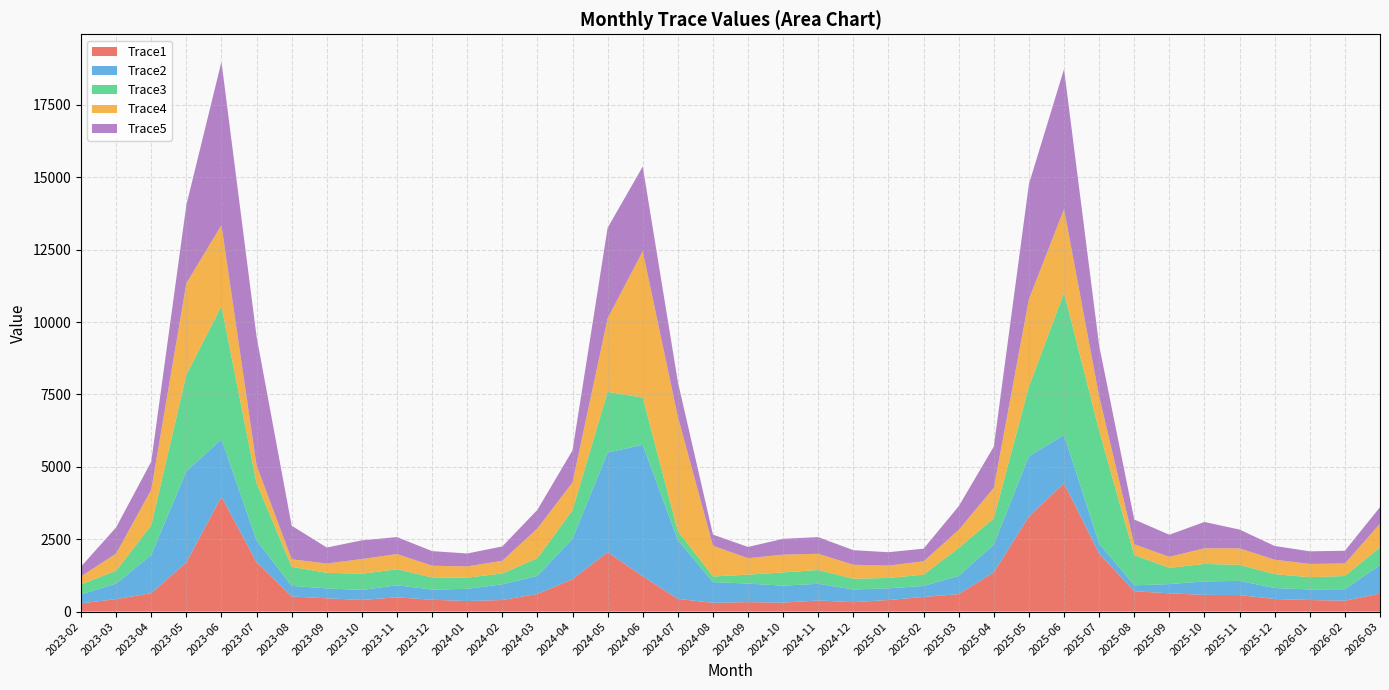

Reading left to right, what are all the values shown in this chart?

Trace1: 2023-02=282.6	2023-03=431.7	2023-04=635.9	2023-05=1702.9	2023-06=3967.2	2023-07=1704.3	2023-08=522.3	2023-09=458.6	2023-10=401.5	2023-11=492.0	2023-12=409.2	2024-01=364.1	2024-02=399.3	2024-03=607.9	2024-04=1119.9	2024-05=2052.1	2024-06=1221.3	2024-07=437.2	2024-08=302.7	2024-09=327.2	2024-10=309.4	2024-11=383.3	2024-12=324.6	2025-01=399.7	2025-02=504.1	2025-03=604.0	2025-04=1355.8	2025-05=3287.3	2025-06=4431.6	2025-07=2003.2	2025-08=702.9	2025-09=632.3	2025-10=578.0	2025-11=569.7	2025-12=434.0	2026-01=399.4	2026-02=376.6	2026-03=621.9
Trace2: 2023-02=307.4	2023-03=534.2	2023-04=1319.8	2023-05=3143.3	2023-06=1981.1	2023-07=755.9	2023-08=365.7	2023-09=341.5	2023-10=345.8	2023-11=416.9	2023-12=350.0	2024-01=421.7	2024-02=542.1	2024-03=626.3	2024-04=1395.6	2024-05=3440.0	2024-06=4539.6	2024-07=2030.1	2024-08=715.1	2024-09=640.5	2024-10=586.5	2024-11=576.5	2024-12=438.9	2025-01=404.4	2025-02=381.4	2025-03=627.3	2025-04=962.3	2025-05=2078.6	2025-06=1668.0	2025-07=346.9	2025-08=204.1	2025-09=316.5	2025-10=463.1	2025-11=491.3	2025-12=380.1	2026-01=365.6	2026-02=396.0	2026-03=982.2
Trace3: 2023-02=347.7	2023-03=444.8	2023-04=1025.4	2023-05=3333.8	2023-06=4605.8	2023-07=1979.6	2023-08=658.4	2023-09=538.1	2023-10=560.7	2023-11=553.9	2023-12=420.6	2024-01=385.7	2024-02=375.4	2024-03=610.9	2024-04=989.5	2024-05=2099.0	2024-06=1631.0	2024-07=314.9	2024-08=194.9	2024-09=307.7	2024-10=457.2	2024-11=477.3	2024-12=370.1	2025-01=357.1	2025-02=389.8	2025-03=968.2	2025-04=903.1	2025-05=2404.0	2025-06=4917.2	2025-07=3899.4	2025-08=1045.0	2025-09=560.7	2025-10=604.4	2025-11=552.5	2025-12=478.4	2026-01=422.0	2026-02=456.4	2026-03=617.9
Trace4: 2023-02=277.3	2023-03=594.2	2023-04=1228.8	2023-05=3161.0	2023-06=2795.5	2023-07=614.0	2023-08=259.6	2023-09=321.4	2023-10=506.9	2023-11=524.9	2023-12=403.7	2024-01=389.0	2024-02=438.5	2024-03=1027.3	2024-04=958.9	2024-05=2538.8	2024-06=5056.9	2024-07=3949.5	2024-08=1060.0	2024-09=569.8	2024-10=612.4	2024-11=559.2	2024-12=483.2	2025-01=426.9	2025-02=461.2	2025-03=622.9	2025-04=1055.9	2025-05=3026.5	2025-06=2885.7	2025-07=1186.5	2025-08=374.2	2025-09=380.5	2025-10=541.3	2025-11=569.0	2025-12=499.4	2026-01=458.3	2026-02=432.8	2026-03=813.8
Trace5: 2023-02=337.8	2023-03=905.2	2023-04=969.3	2023-05=2701.8	2023-06=5642.1	2023-07=4445.6	2023-08=1160.4	2023-09=553.0	2023-10=645.1	2023-11=585.1	2023-12=505.2	2024-01=445.3	2024-02=494.6	2024-03=642.2	2024-04=1104.9	2024-05=3127.5	2024-06=2923.1	2024-07=1203.8	2024-08=384.4	2024-09=388.0	2024-10=548.5	2024-11=575.0	2024-12=503.8	2025-01=462.5	2025-02=436.5	2025-03=816.8	2025-04=1422.7	2025-05=3969.8	2025-06=4835.9	2025-07=1754.9	2025-08=853.0	2025-09=763.9	2025-10=908.8	2025-11=649.7	2025-12=473.8	2026-01=435.9	2026-02=439.1	2026-03=572.2